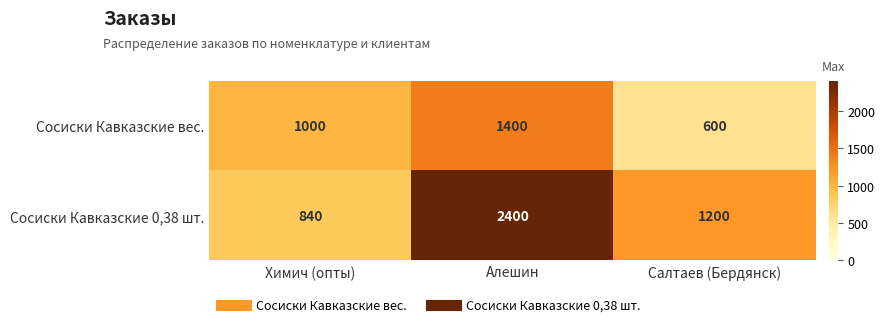

How many values in the Сосиски Кавказские 0,38 шт. series are below 1200?

1